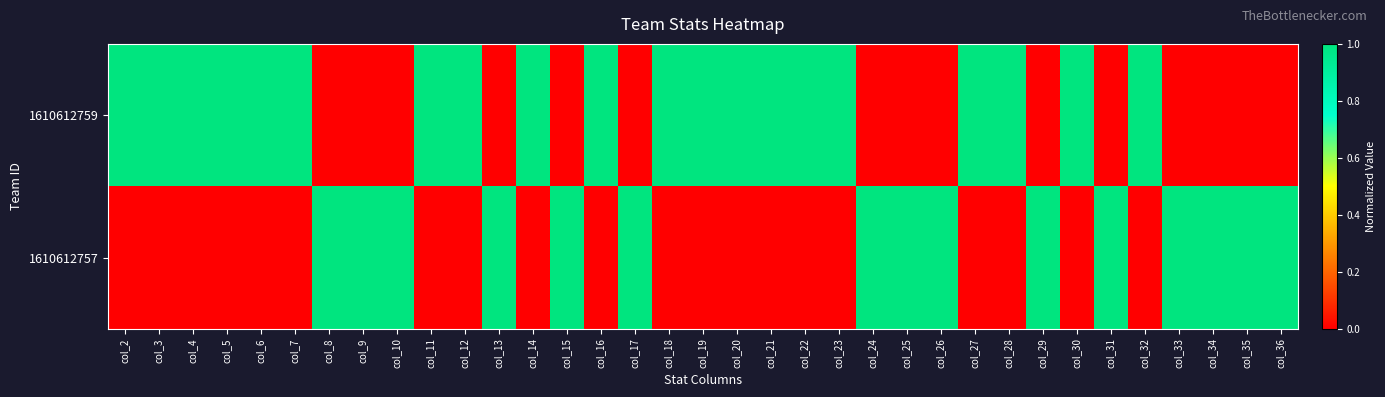

Rank the series at col_24 from highest to lowest value.

1610612757, 1610612759